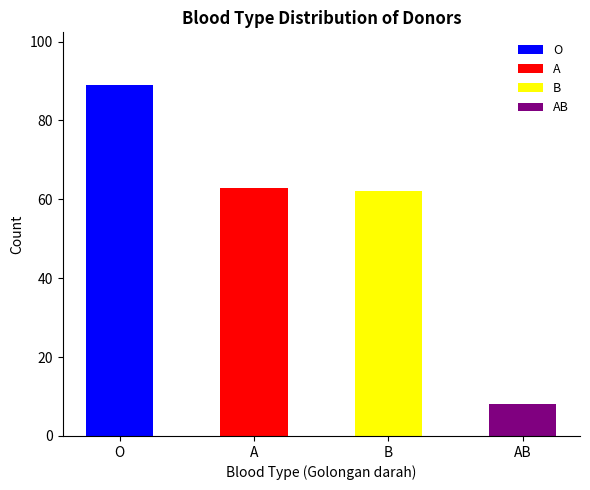

How many data points does each series have?

4